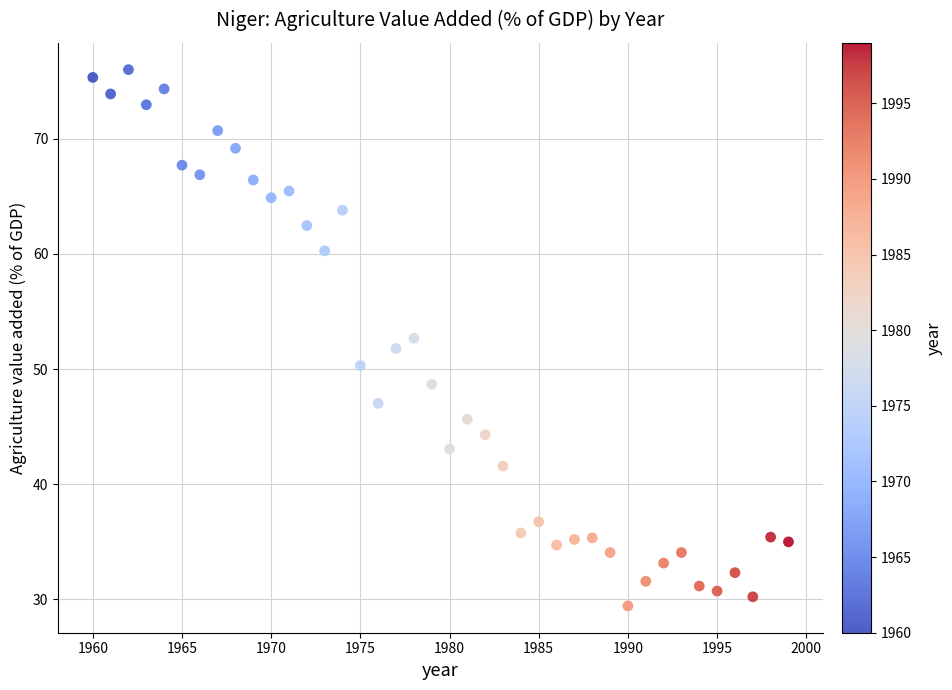

What is the range of X values (max minus min)?

39.0